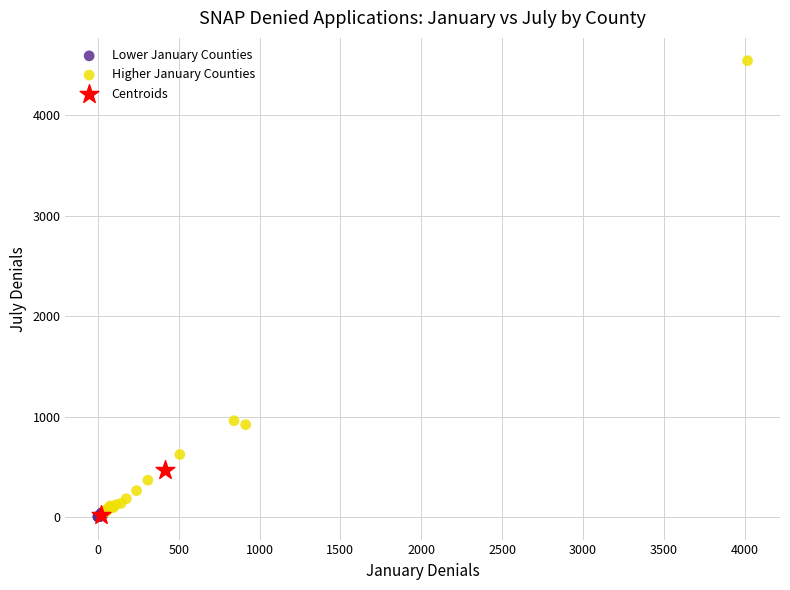

Which series contains the highest Y value?

Higher January Counties